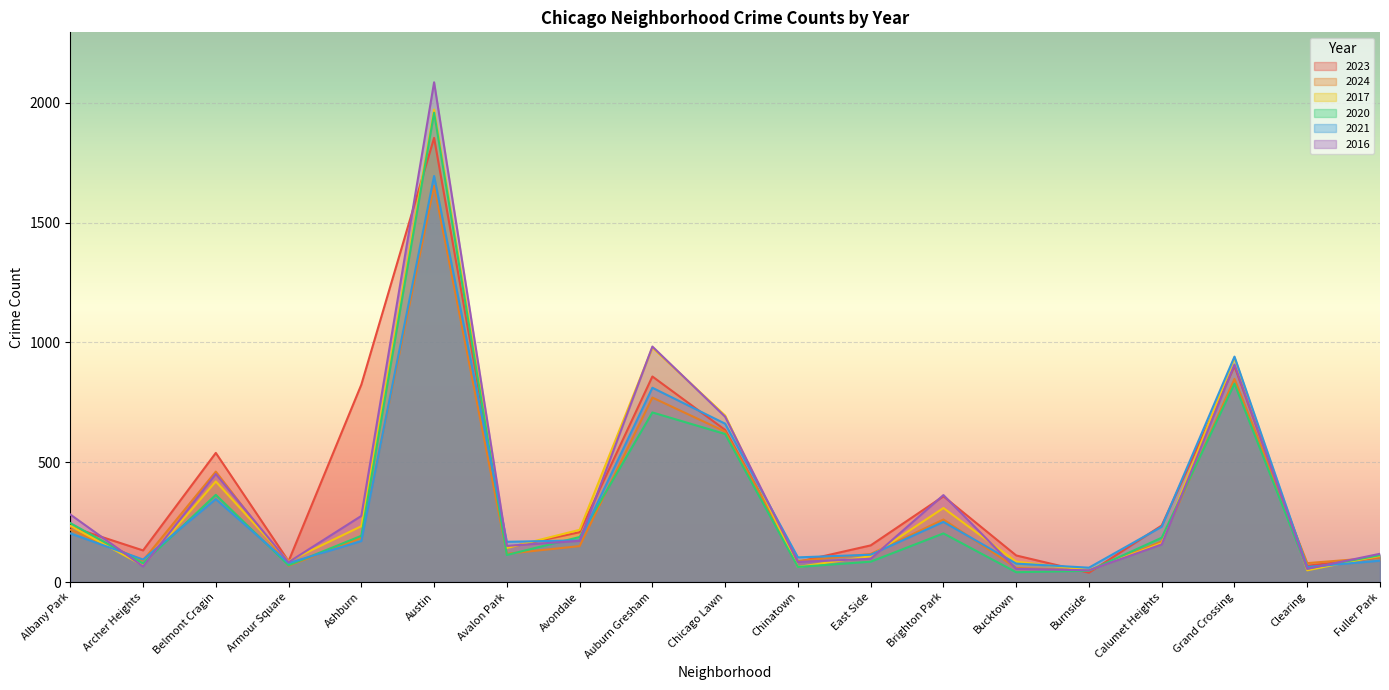

Which label corresponds to the smallest value in the chart?

Burnside